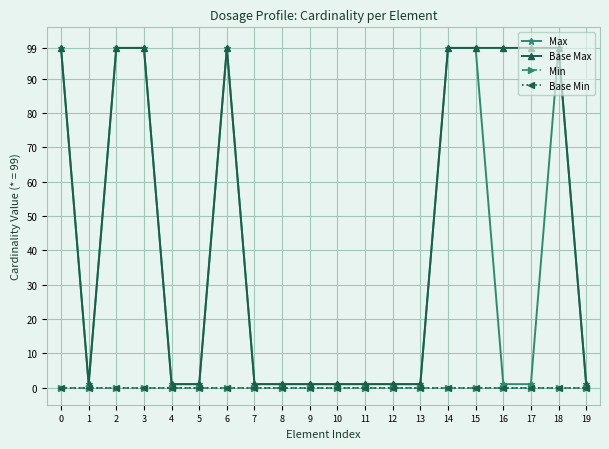

What is the difference between the second highest and minimum values in the Max series?

98